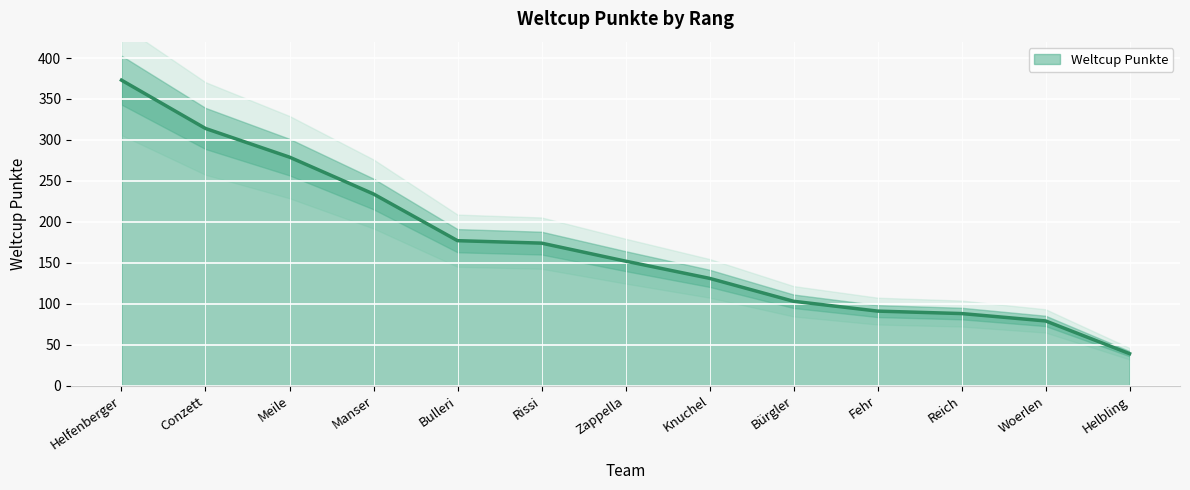

Is it true that the value at Meile is 114?

False